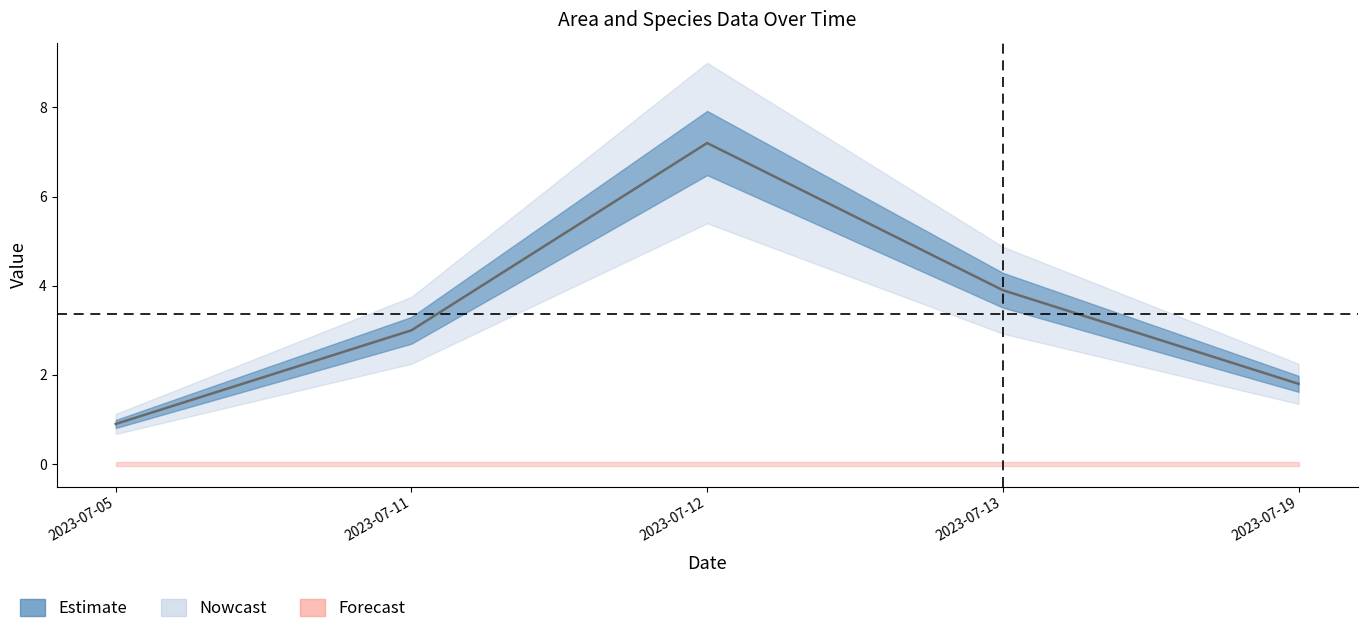

Reading right to left, what are all the values shown in this chart?

2023-07-19=1.8	2023-07-13=3.9	2023-07-12=7.2	2023-07-11=3.0	2023-07-05=0.9